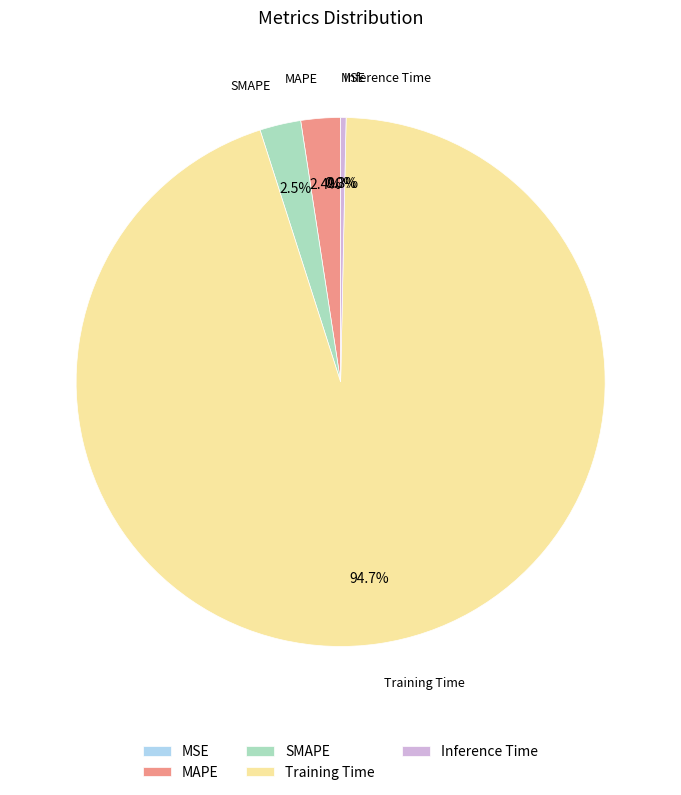

What is the change in value from MAPE to Inference Time?

-0.1